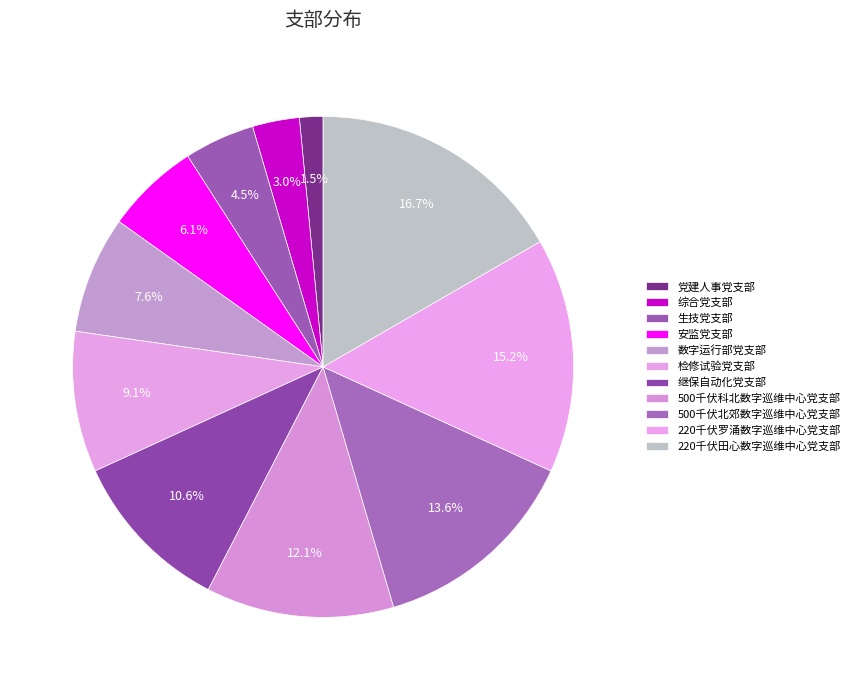

Rank the categories by value from lowest to highest.

党建人事党支部, 综合党支部, 生技党支部, 安监党支部, 数字运行部党支部, 检修试验党支部, 继保自动化党支部, 500千伏科北数字巡维中心党支部, 500千伏北郊数字巡维中心党支部, 220千伏罗涌数字巡维中心党支部, 220千伏田心数字巡维中心党支部